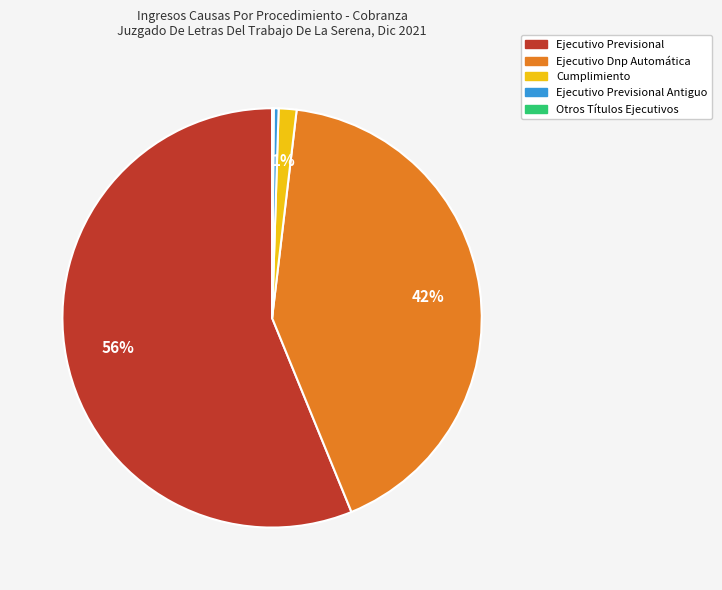

To the nearest percent, what is the average slice percentage?

20%